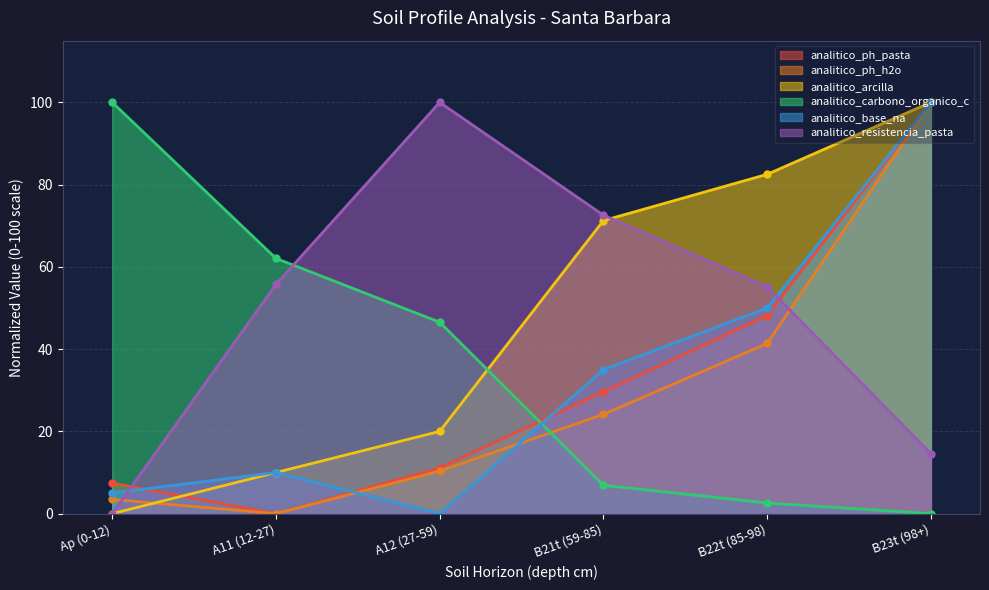

How many times do analitico_ph_h2o and analitico_resistencia_pasta cross each other?

2